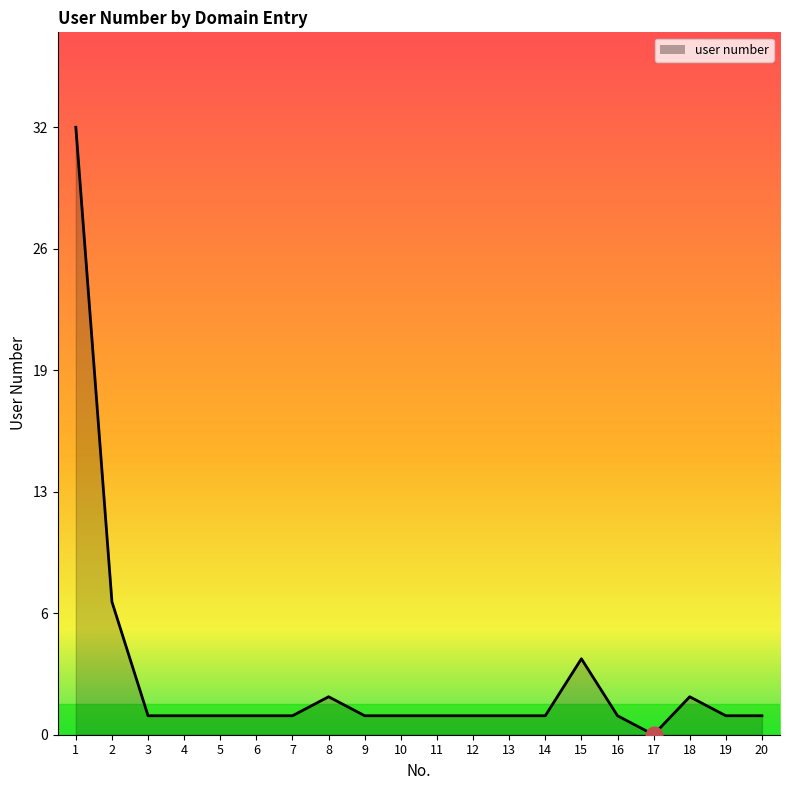

What is the value of the 15th point from the left?

4